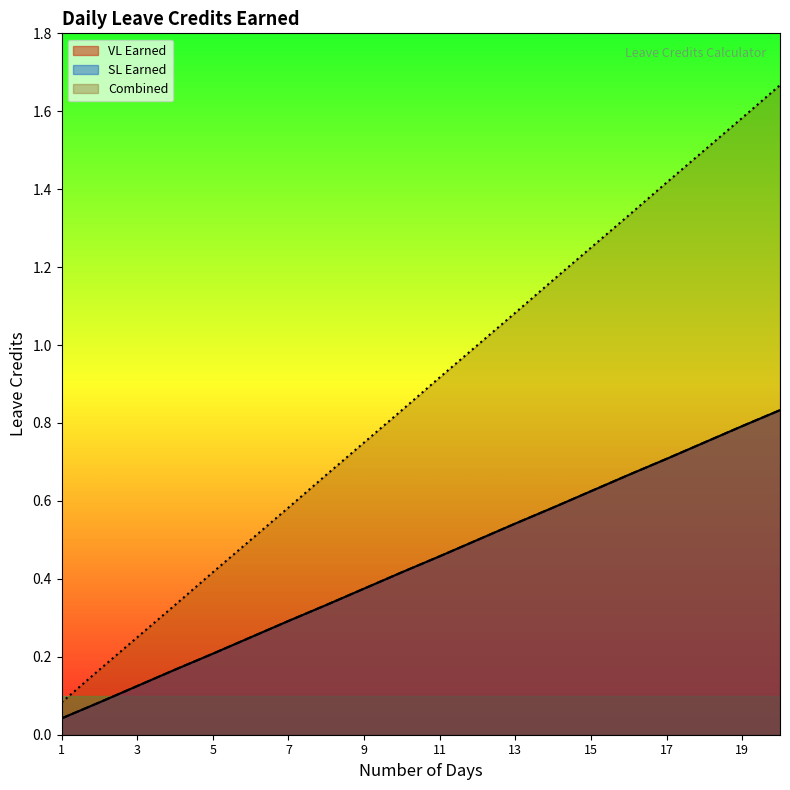

Between 5 and 13, which is larger?

13